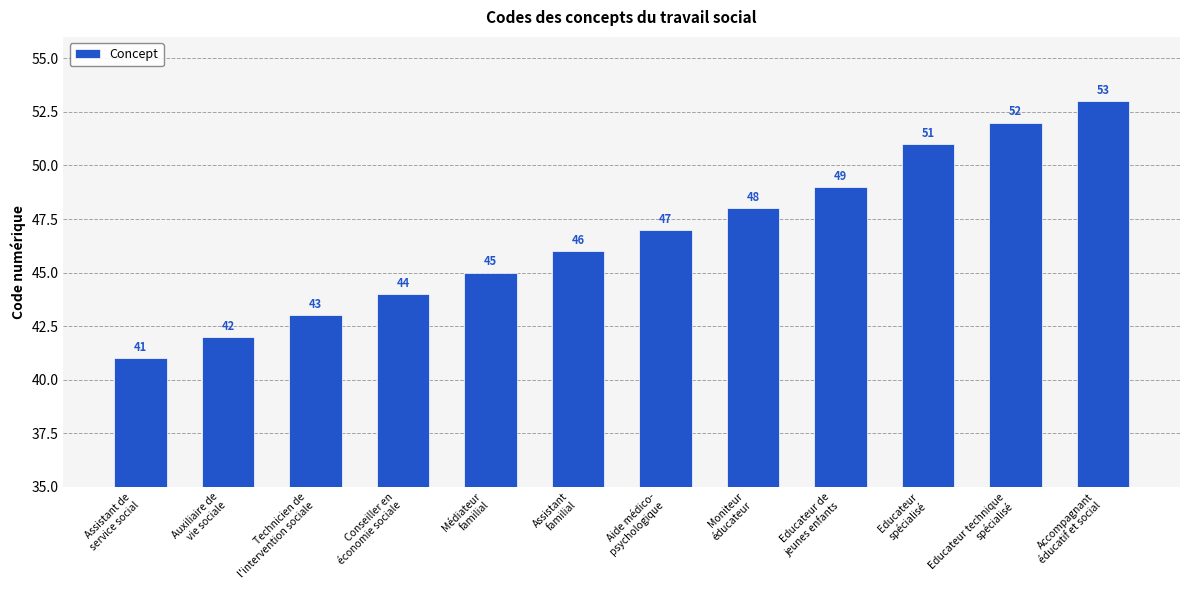

The value at Médiateur
familial is 13. True or false?

False